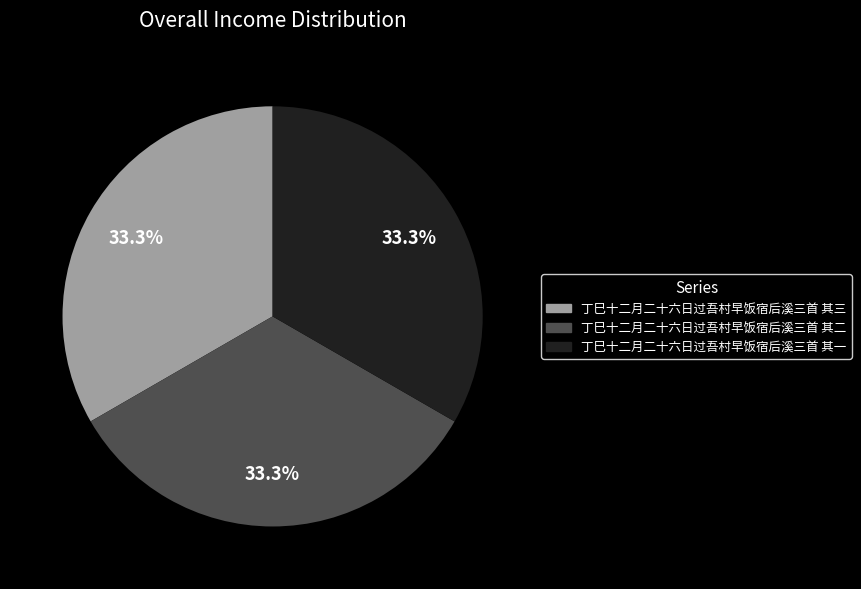

Count the number of slices in the pie.

3